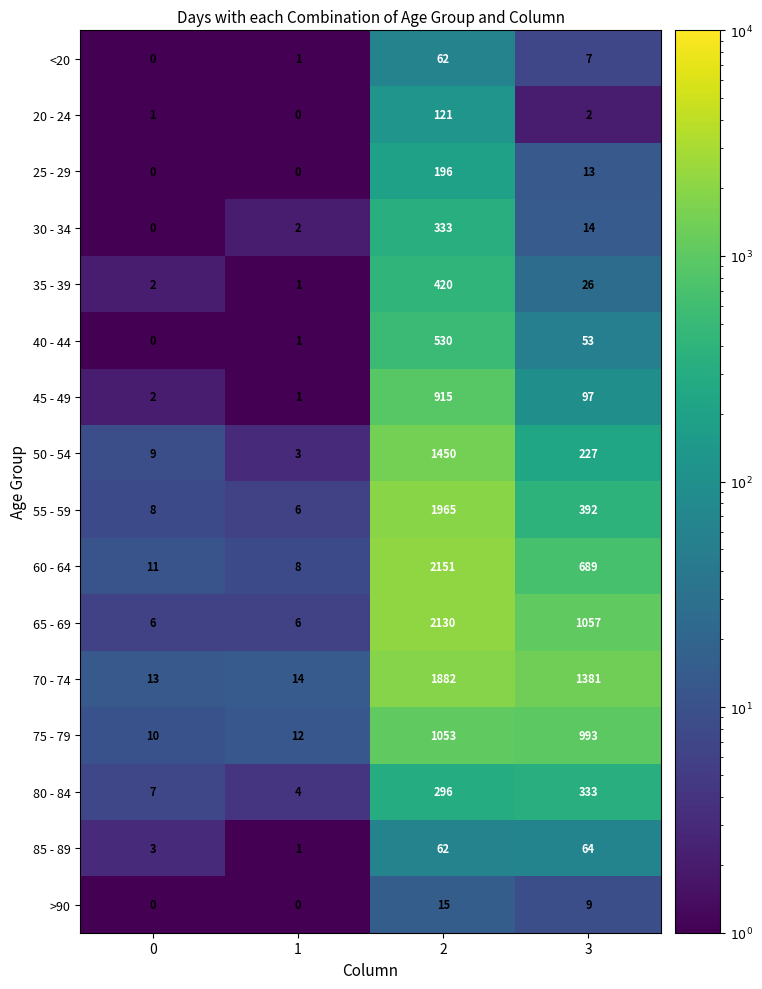

Which series has the largest range (max minus min)?

60 - 64